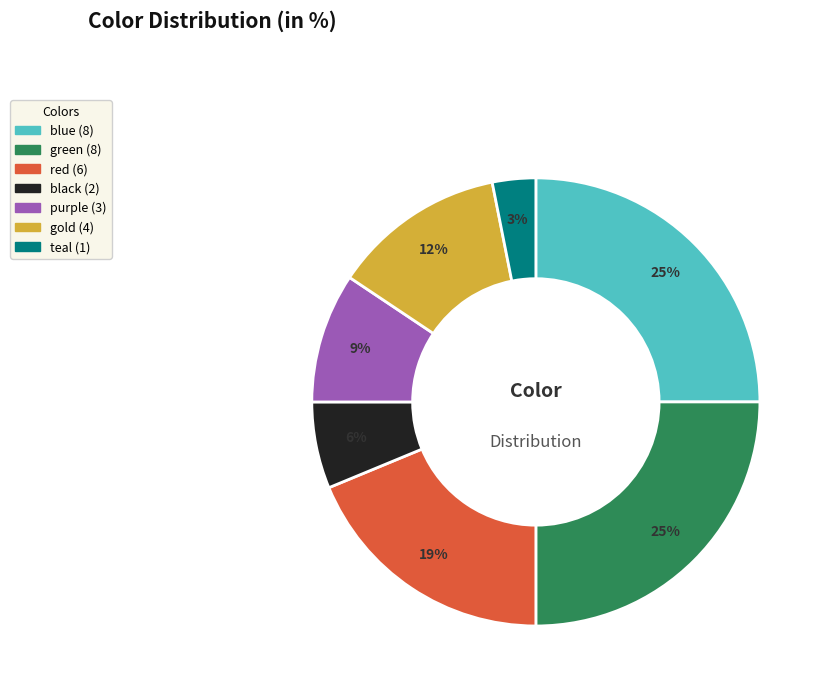

The red slice represents 19% of the pie. True or false?

True